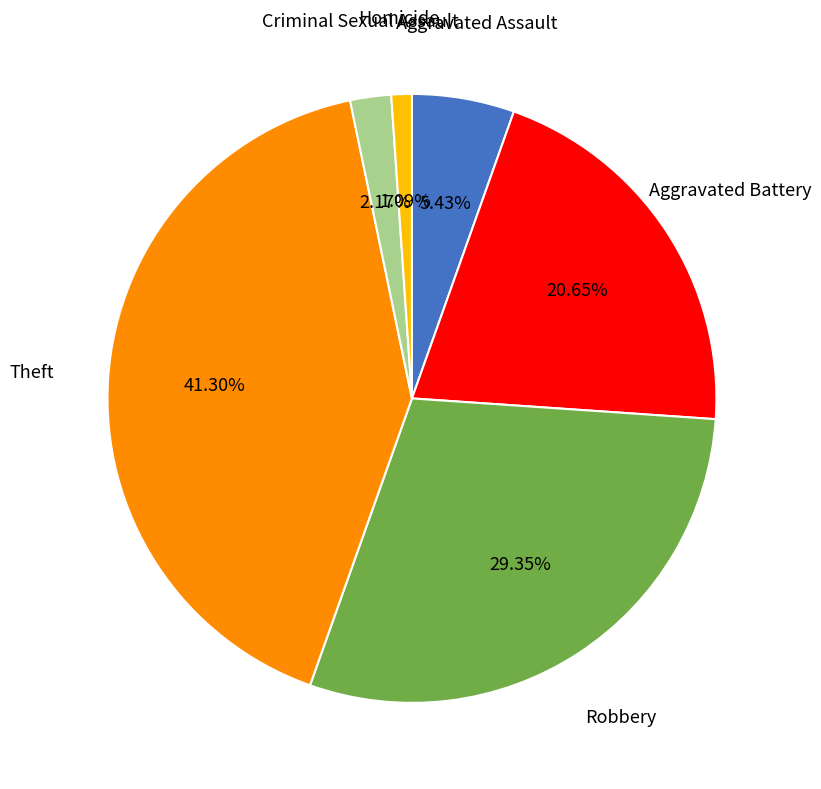

Is there a majority slice in this chart?

No